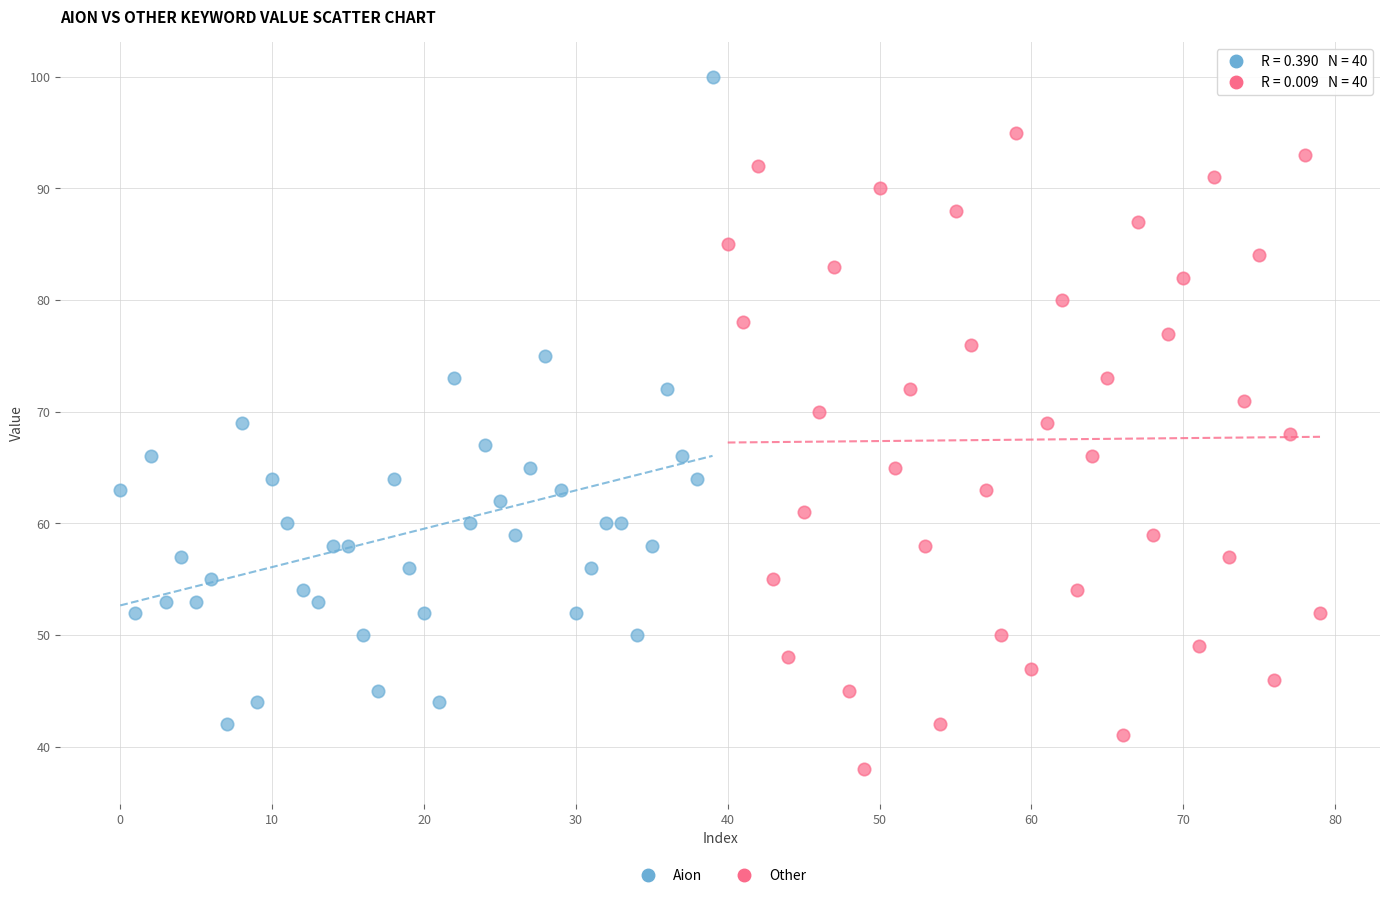

Which series contains the highest Y value?

Aion